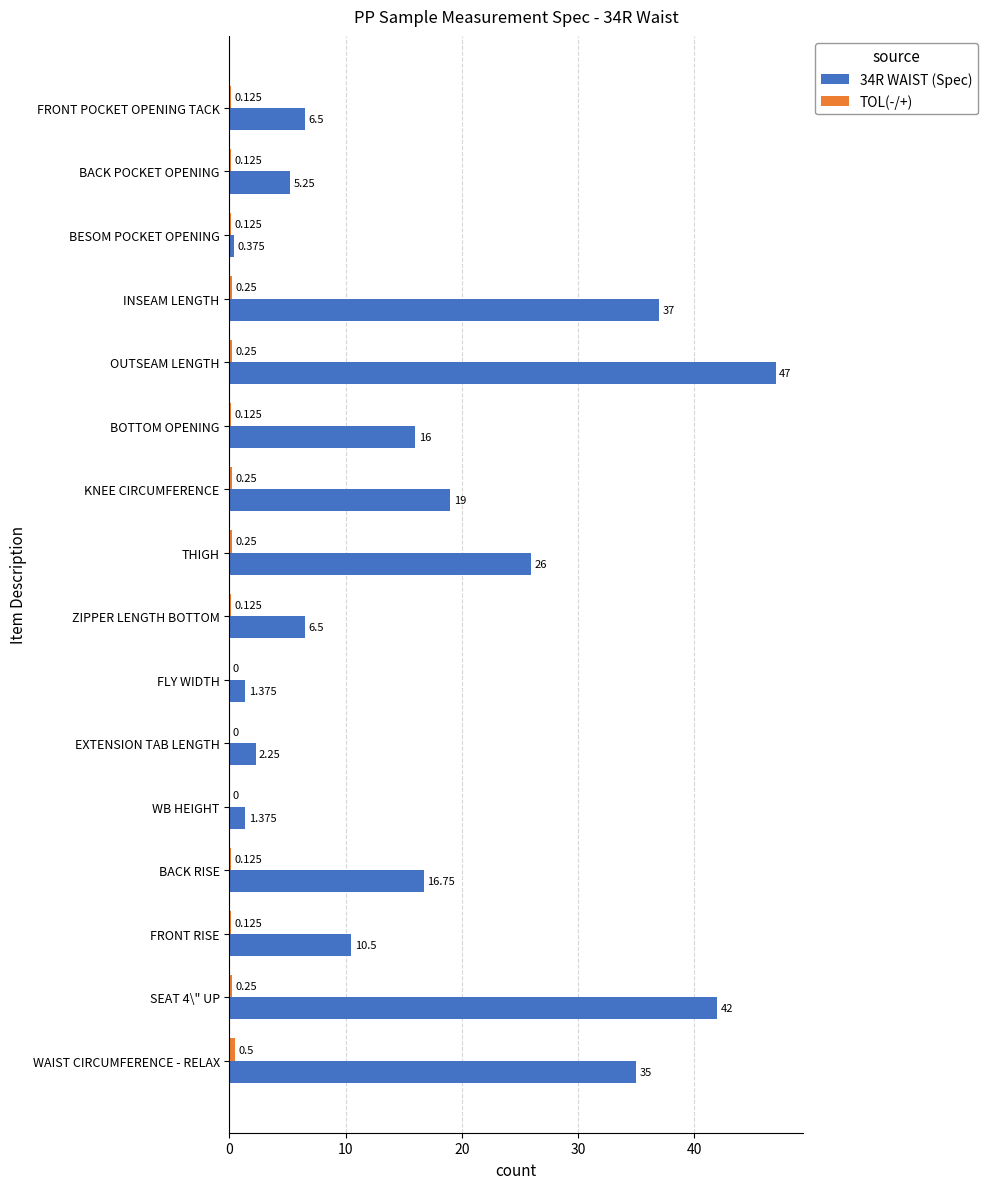

Which category has the highest value across all series?

OUTSEAM LENGTH